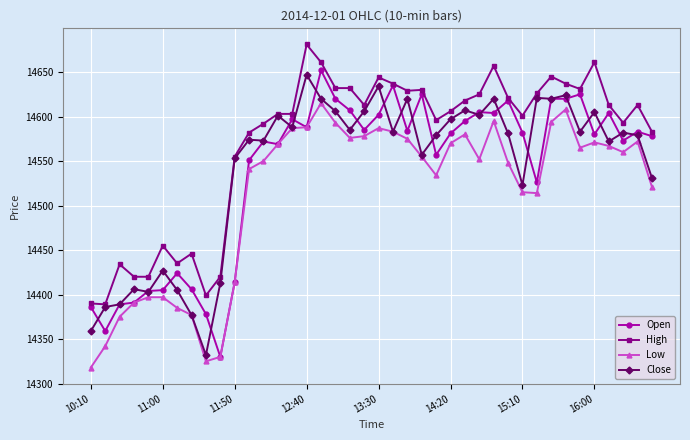

What is the maximum value shown in the chart?

14681